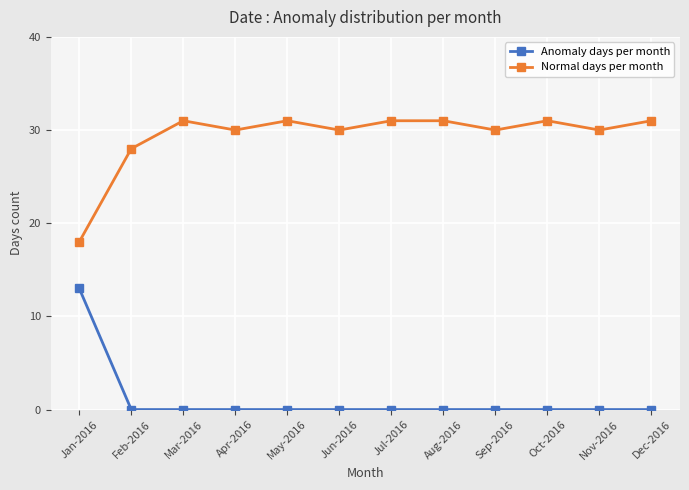

In Normal days per month, how many points are lower than both neighbors (excluding endpoints)?

4